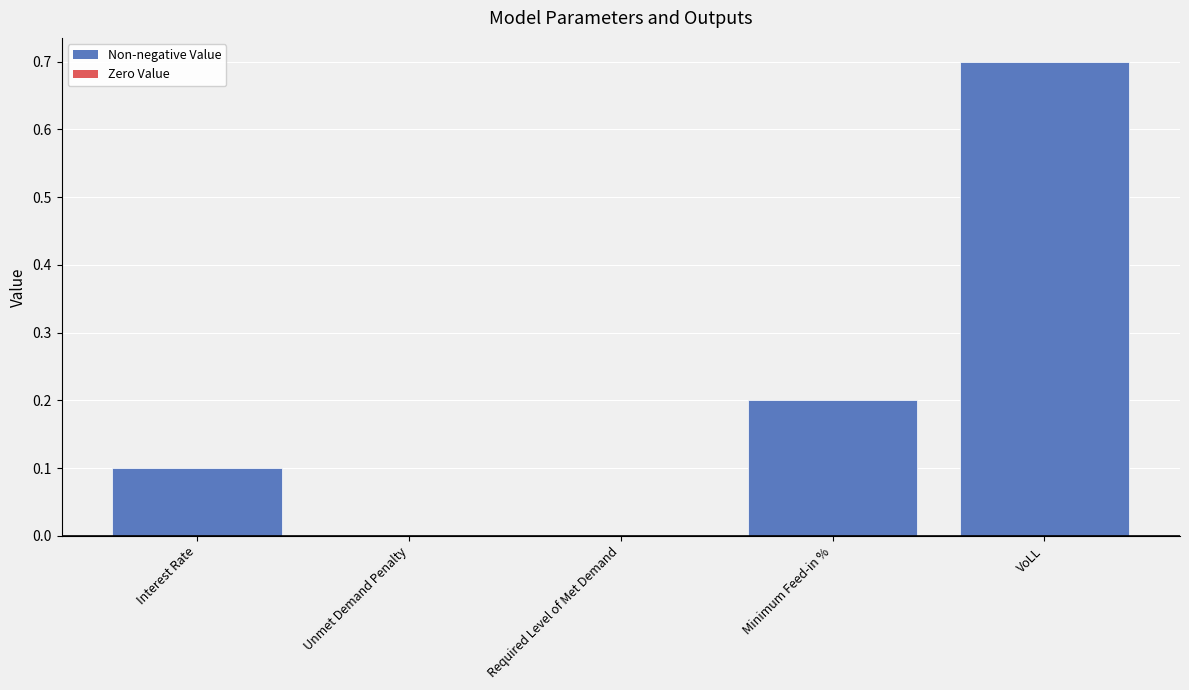

What is the greatest value displayed?

0.7